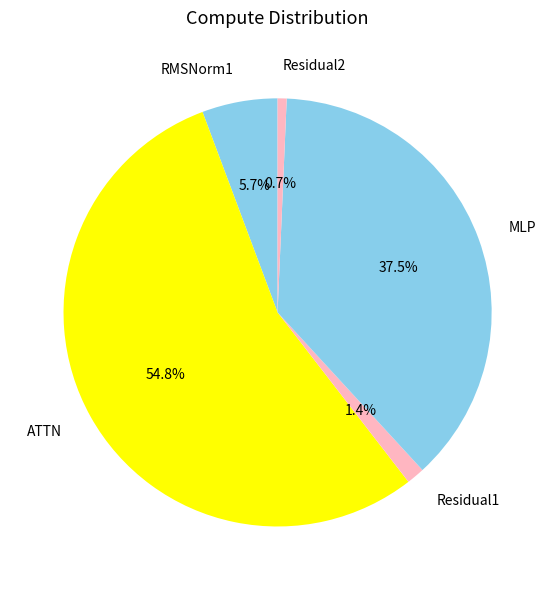

Rank the categories by value from highest to lowest.

ATTN, MLP, RMSNorm1, Residual1, Residual2